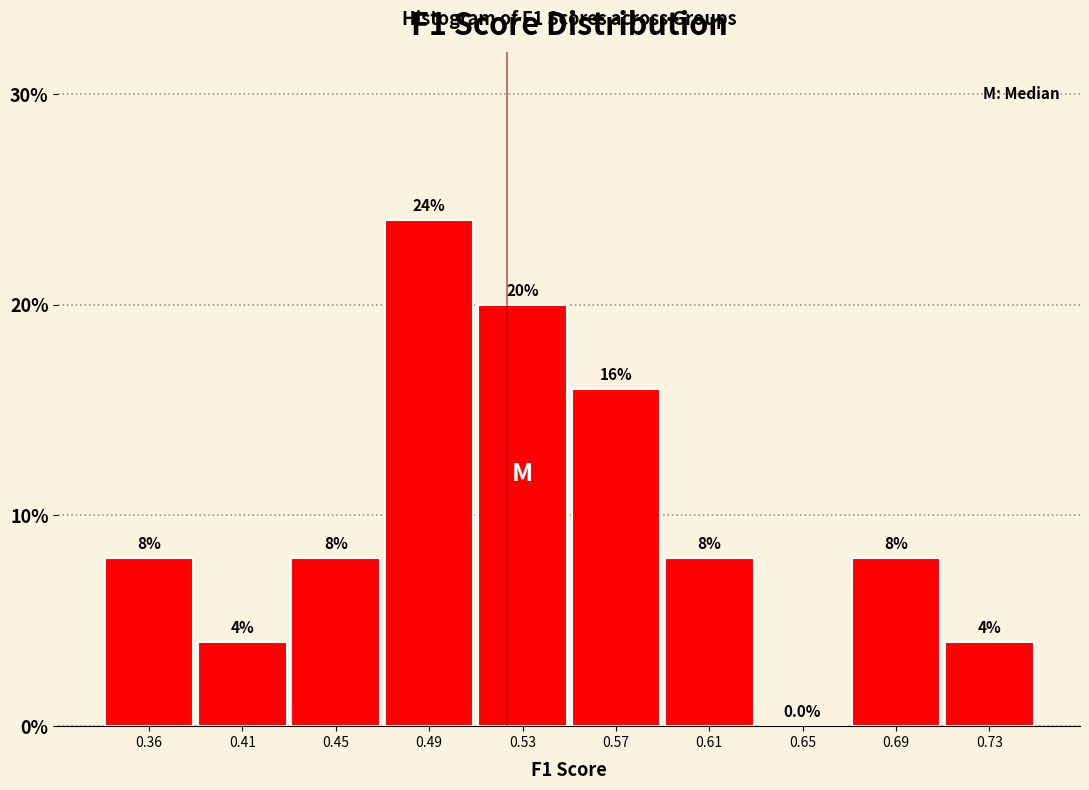

Reading left to right, what are all the values shown in this chart?

0.36=8	0.41=4	0.45=8	0.49=24	0.53=20	0.57=16	0.61=8	0.65=0	0.69=8	0.73=4